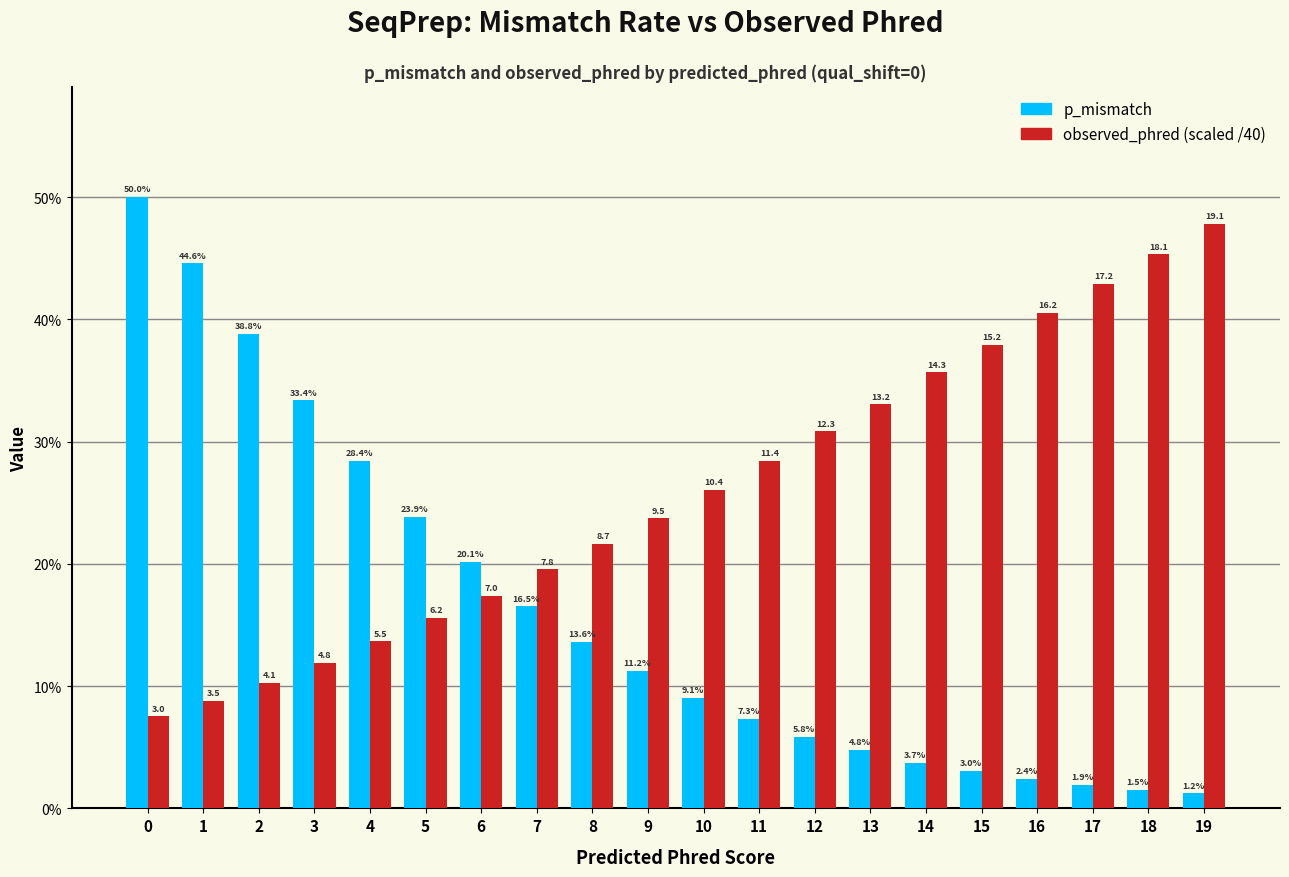

What is the difference between the highest and lowest values at 13?

0.3